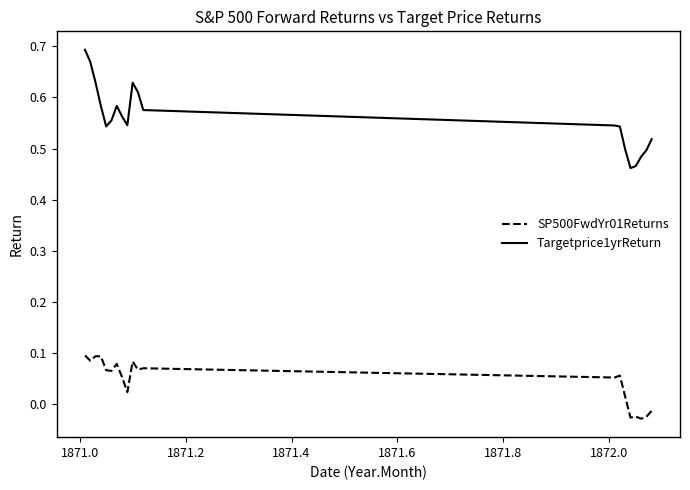

Which series has the largest range (max minus min)?

Targetprice1yrReturn